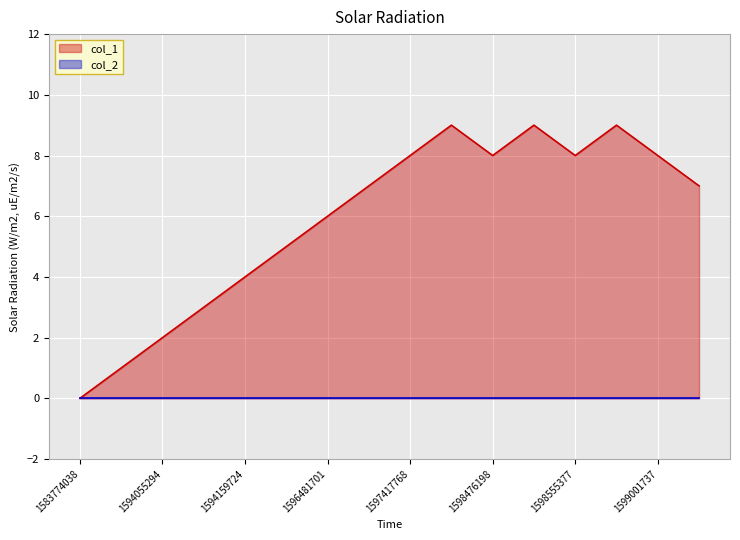

Which category has the highest value across all series?

1598213355